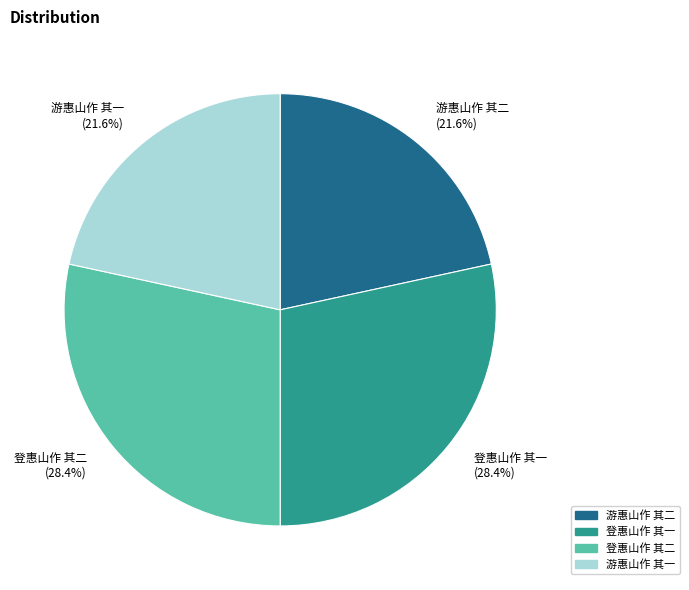

To the nearest percent, what is the difference between the 登惠山作 其二 and 游惠山作 其一 slice percentages?

7%